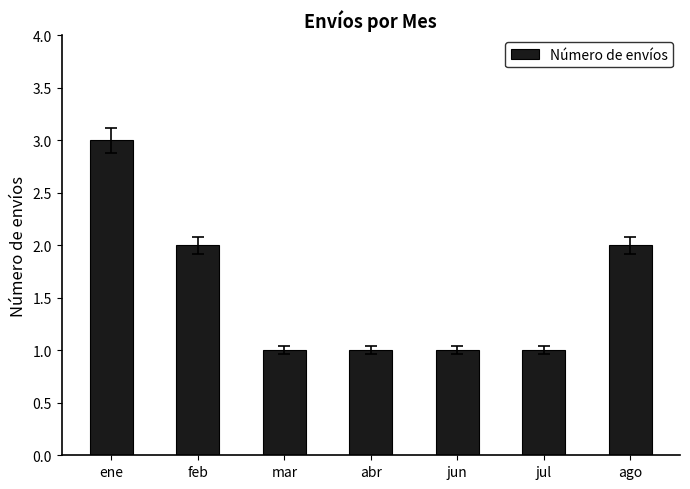

How many bars are there in total?

7